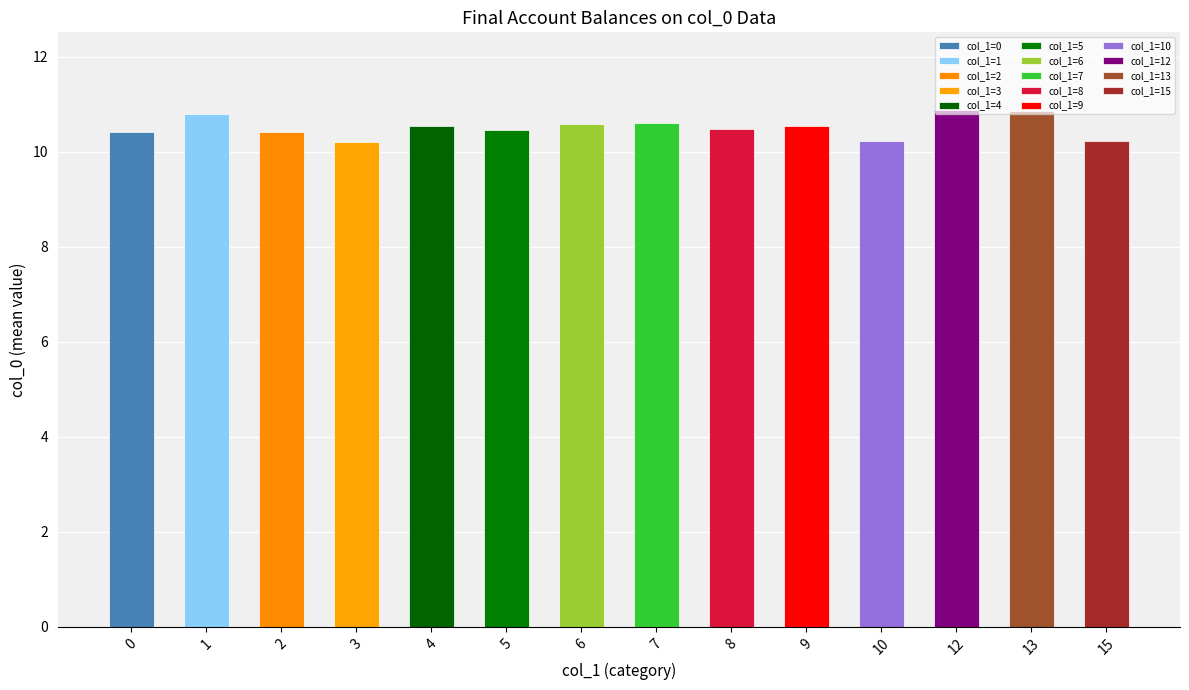

What is the value of the 10th bar from the left?

10.5